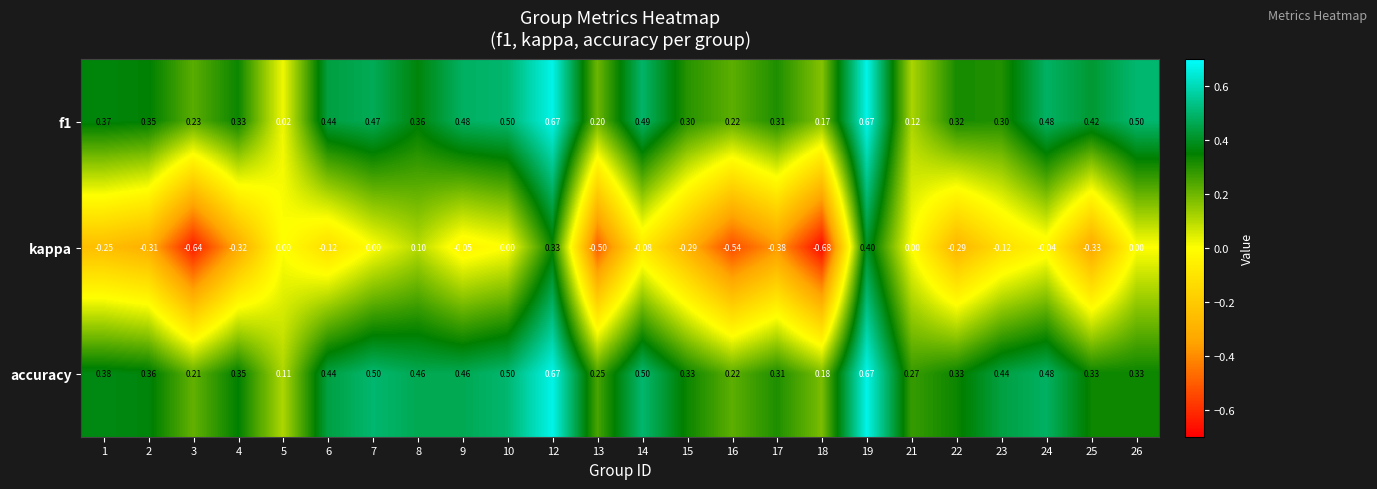

Which series has the largest range (max minus min)?

kappa